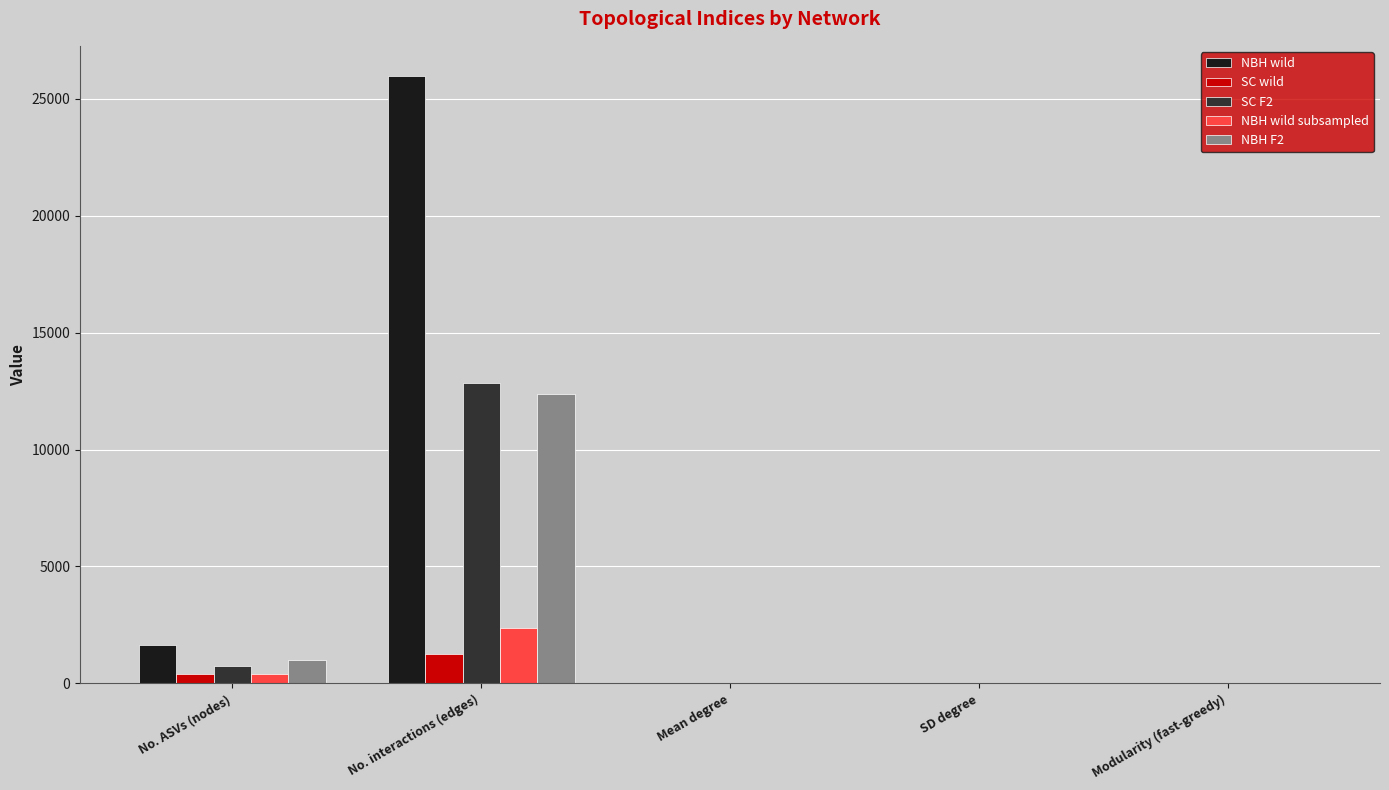

Which category has the highest value in the NBH F2 series?

No. interactions (edges)